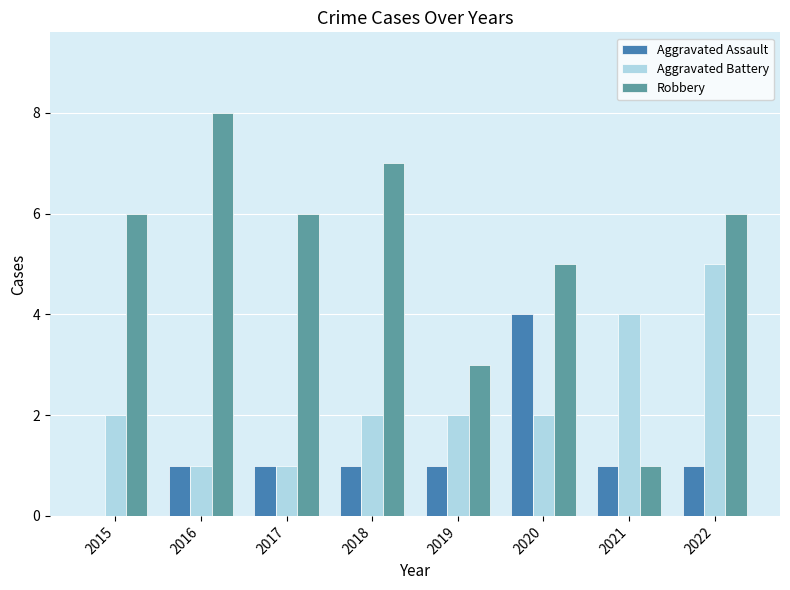

Between 2019 and 2020, which series saw the biggest shift?

Aggravated Assault